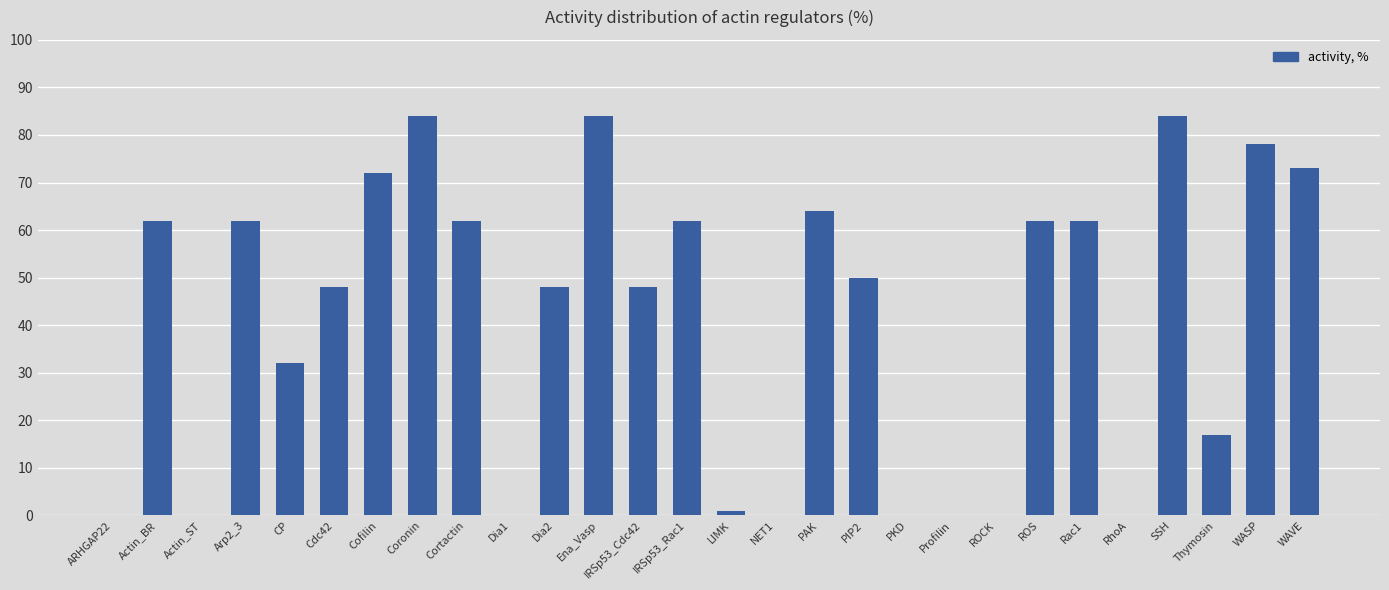

The value at Actin_ST is 53. True or false?

False